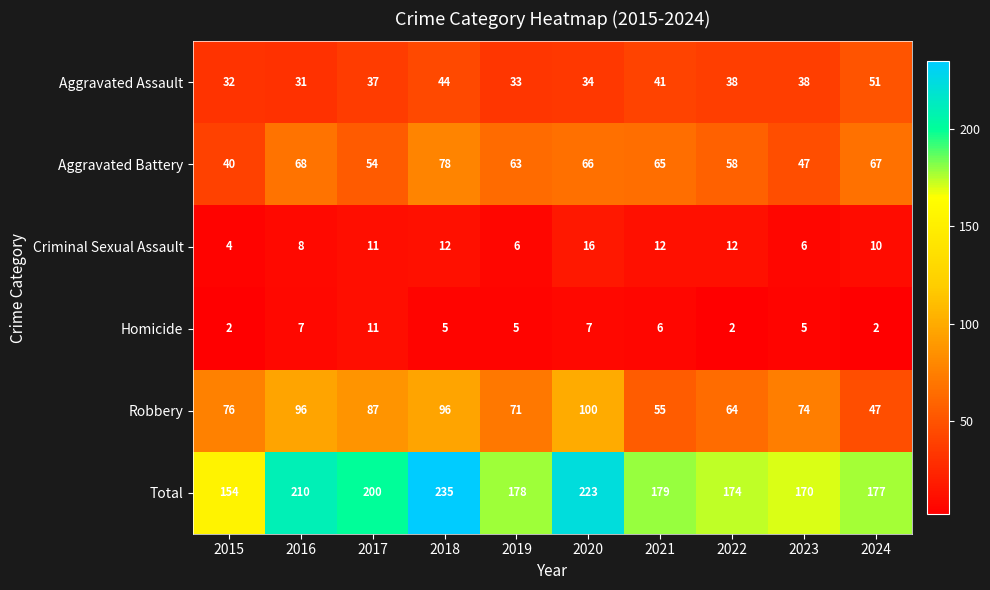

Between 2020 and 2024, which series saw the biggest shift?

Robbery